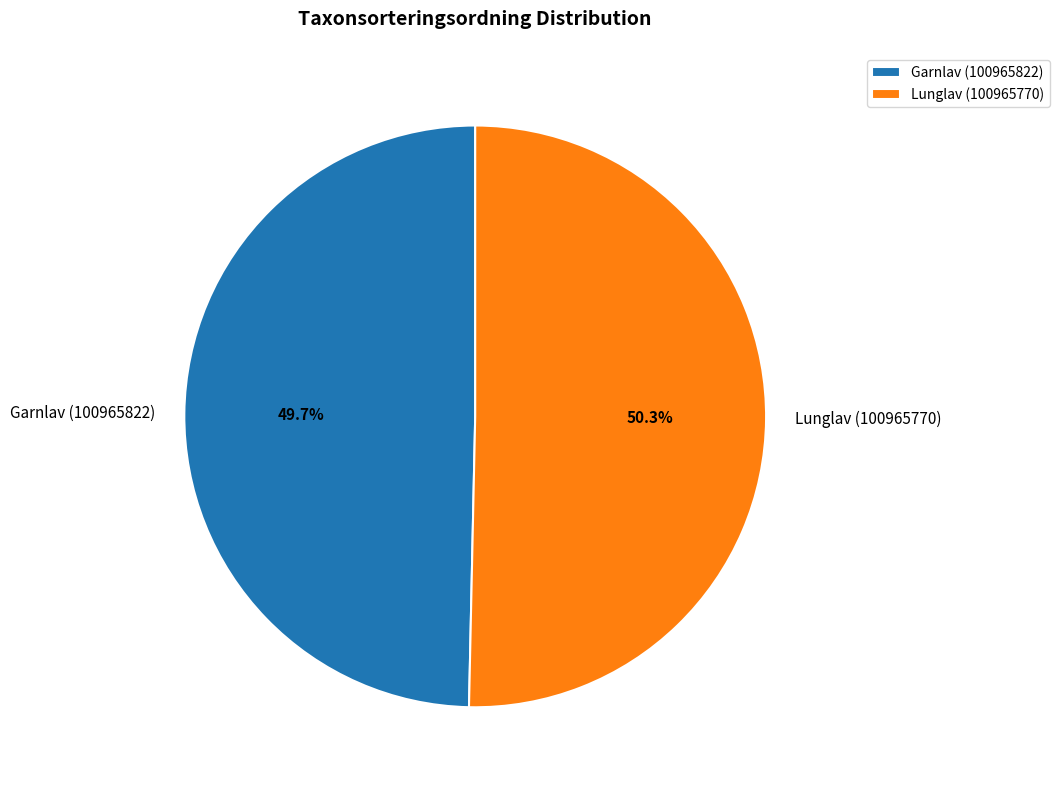

What is the largest slice in the pie chart?

Lunglav (100965770)